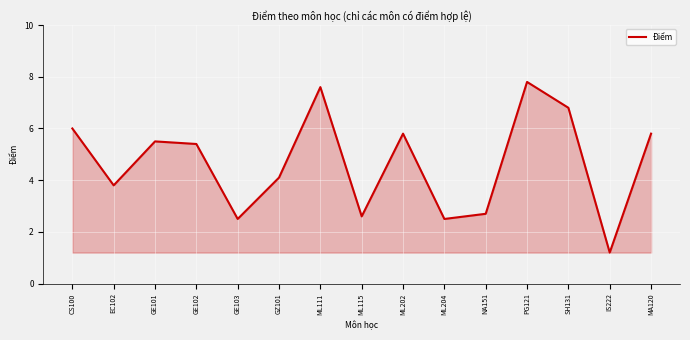

What is the average value?

4.7